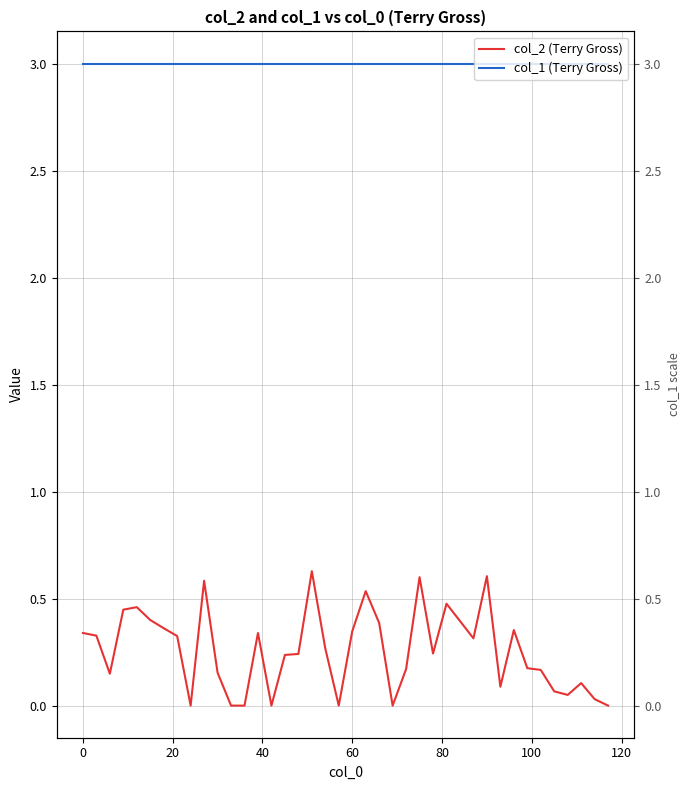

Is the value of col_2 (Terry Gross) at 27 greater than the value of col_1 (Terry Gross) at 10?

No